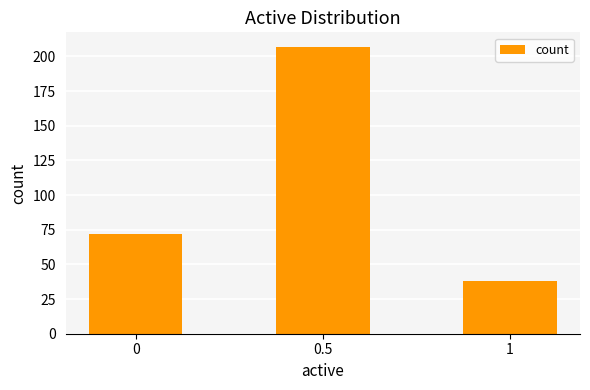

What is the greatest value displayed?

207